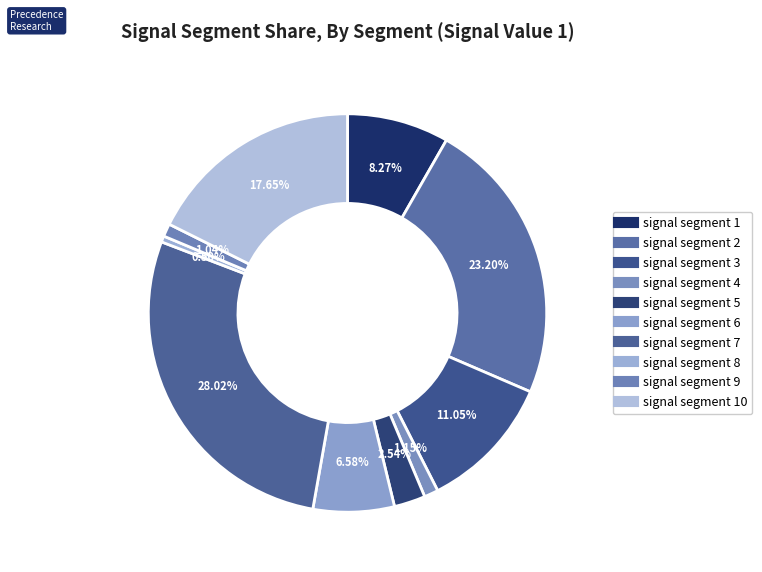

How many segments does this pie chart have?

10